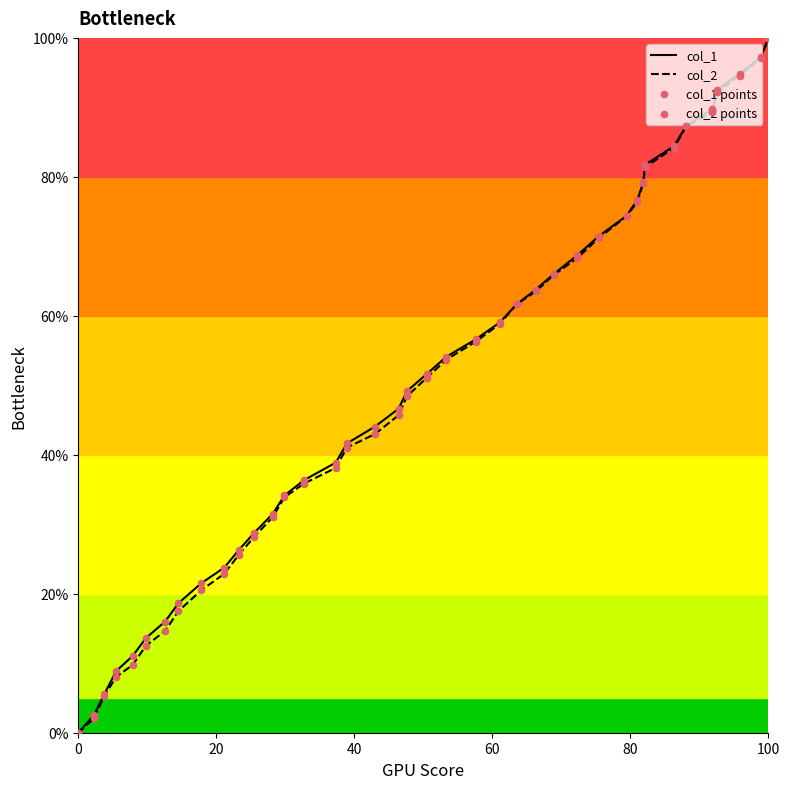

At how many categories does at least one series exceed 11?

36